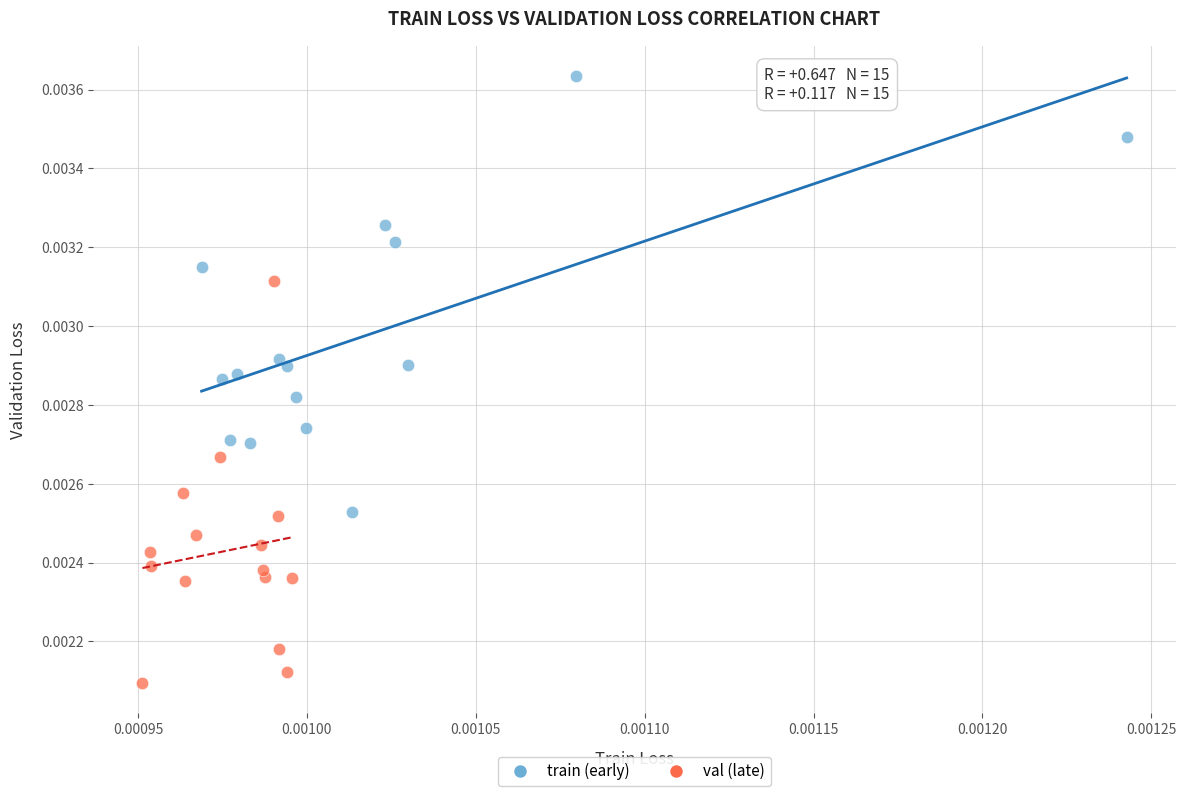

What are all the series names shown in the legend?

train (early), val (late)